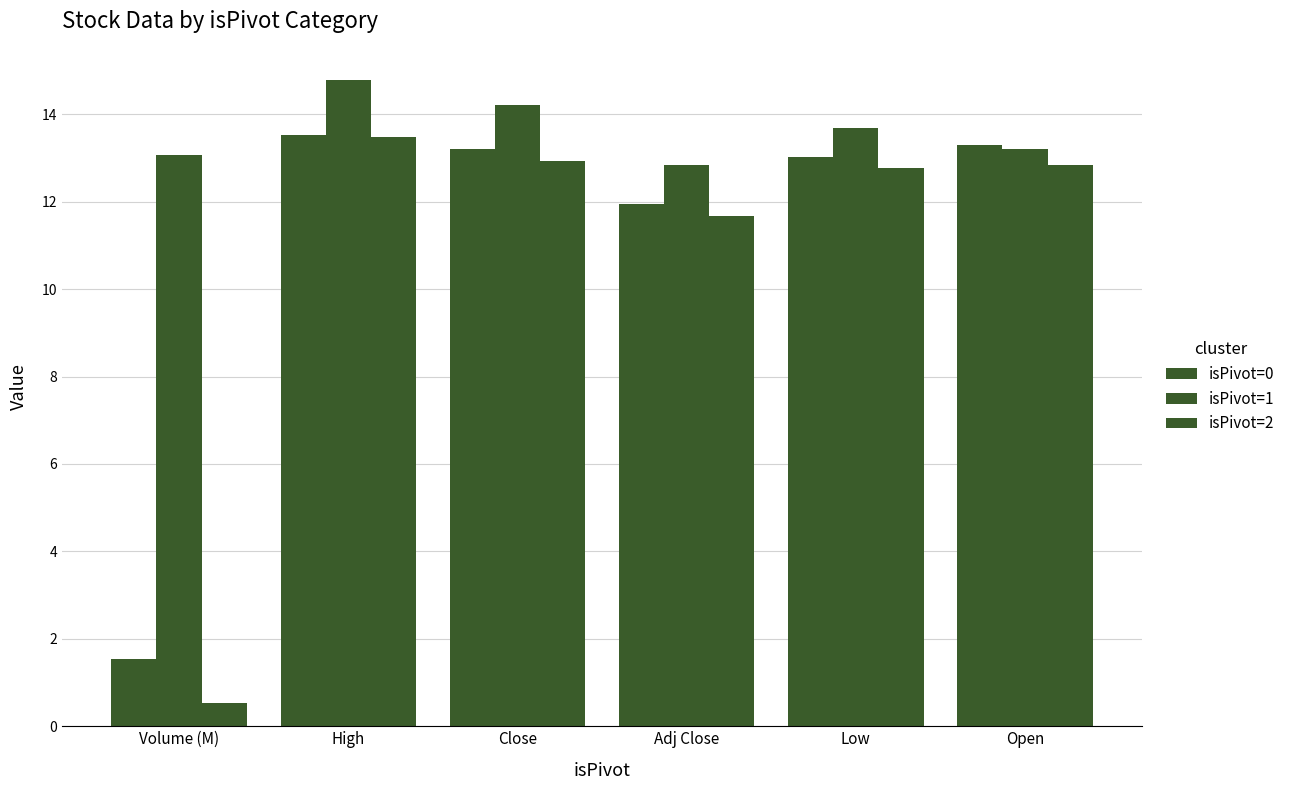

Is it true that isPivot=0 equals 24.3 at High?

False